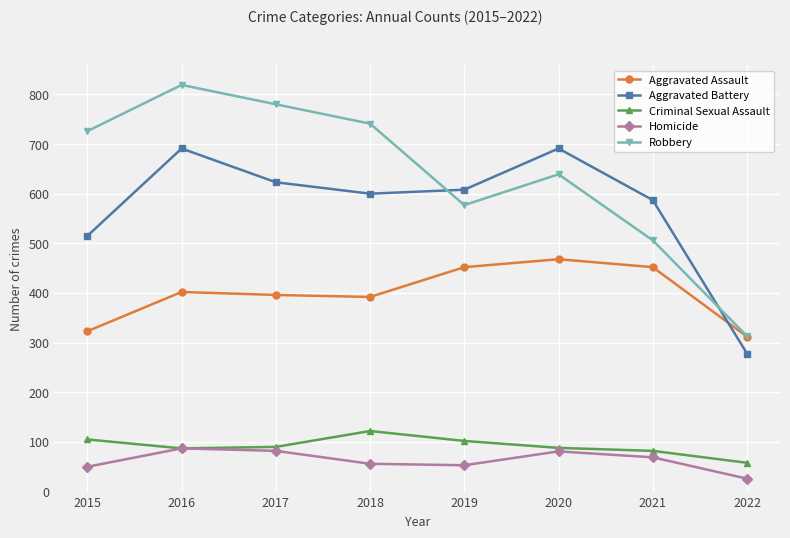

Count the number of categories in the chart.

8